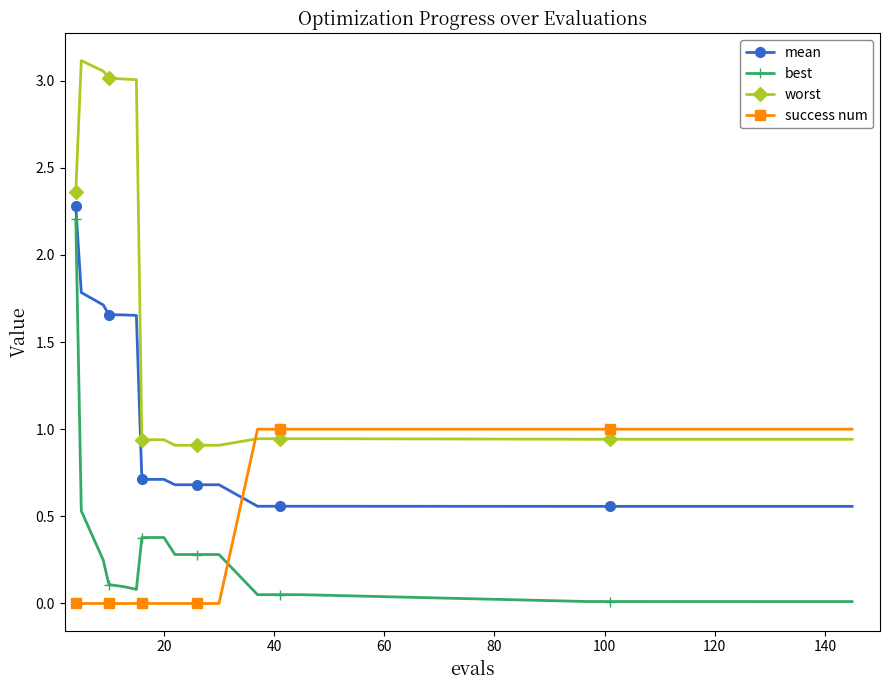

After their last crossing, which series has the higher values: worst or success num?

success num